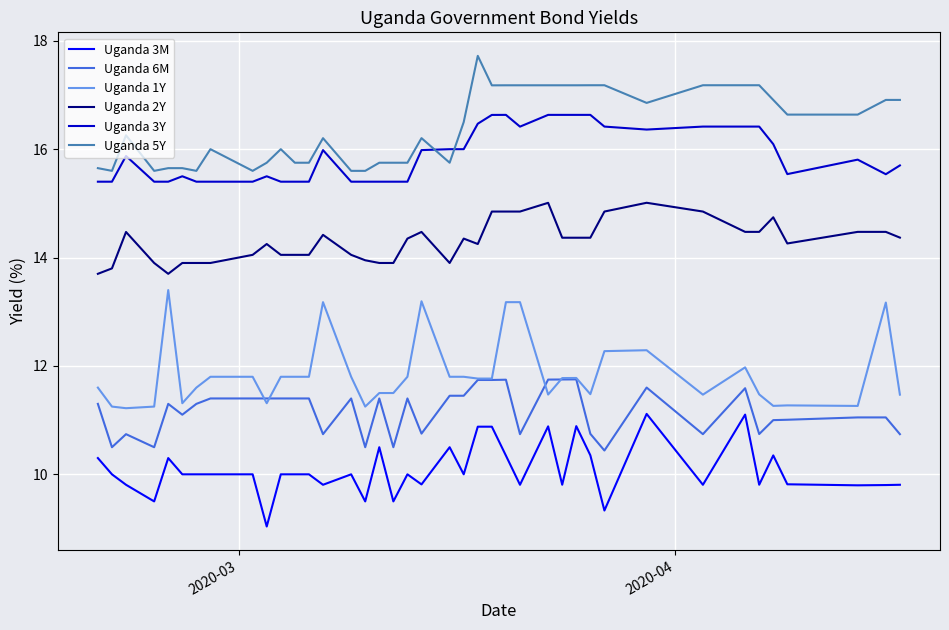

True or false: Uganda 2Y and Uganda 3Y intersect in this chart.

False